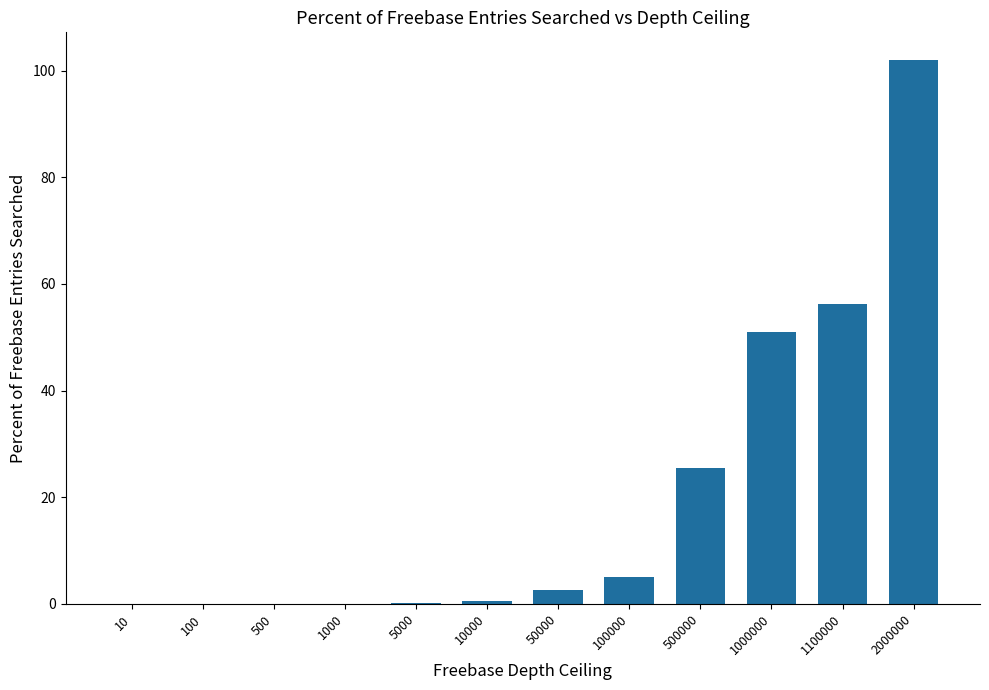

Which category has the highest value across all series?

2000000